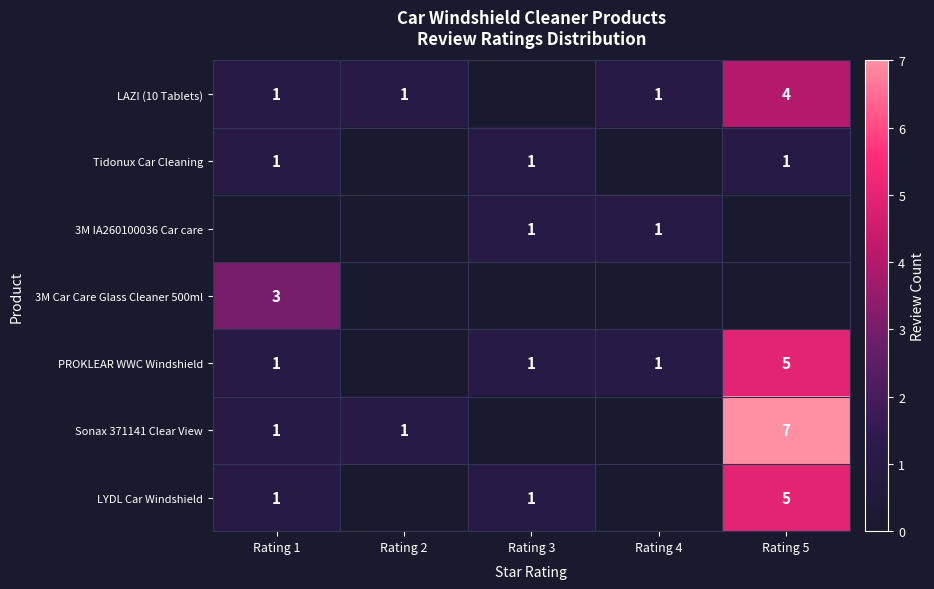

What is the difference between the LYDL Car Windshield values at Rating 5 and Rating 3?

4